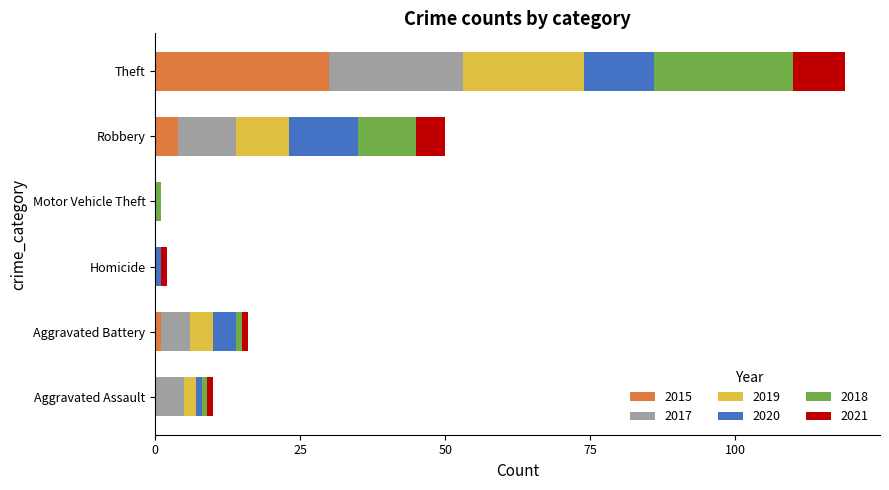

What is the total value across all series at Robbery?

50